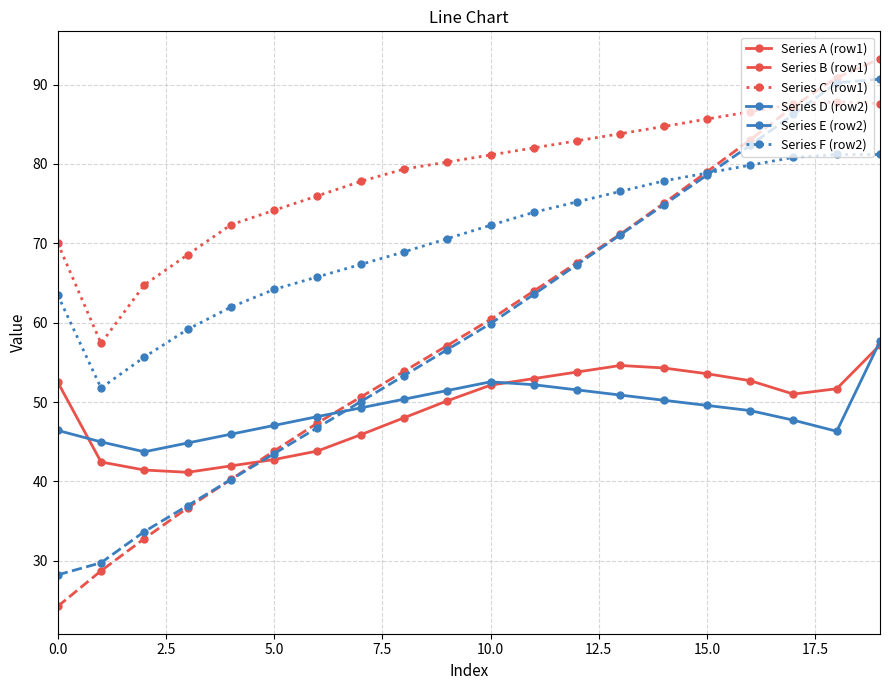

Which series has the largest range (max minus min)?

Series B (row1)